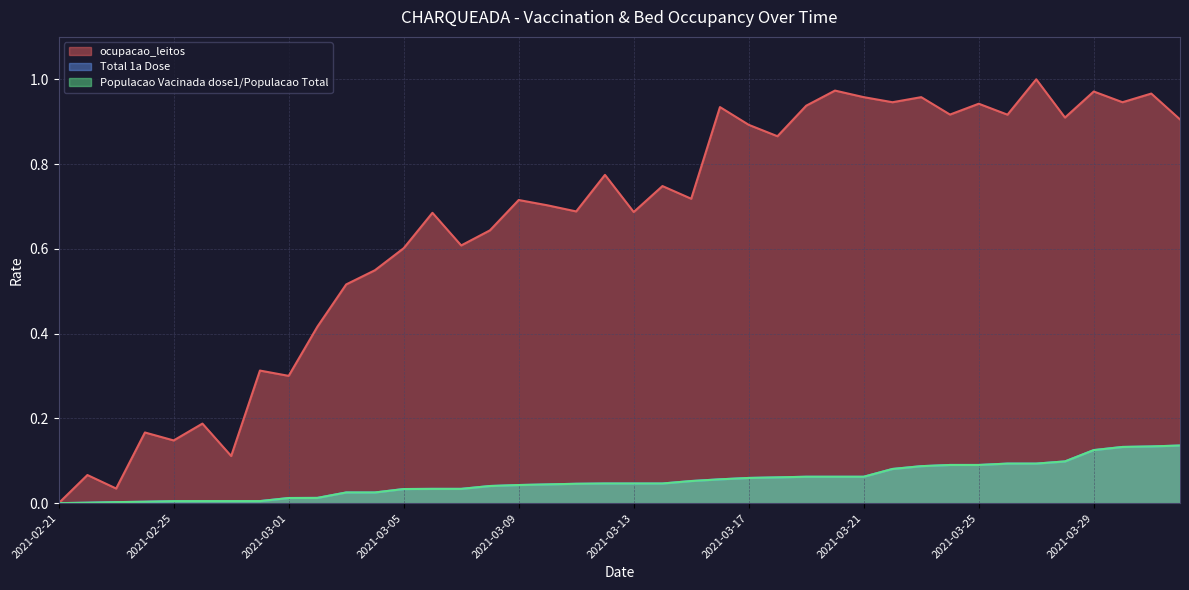

What is the sum of all Total 1a Dose values?

2.1